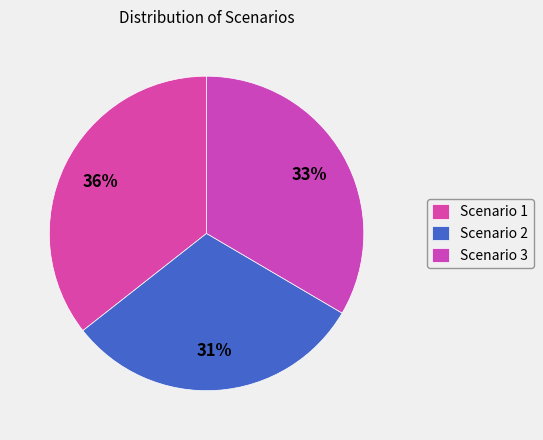

What is the largest slice in the pie chart?

Scenario 1